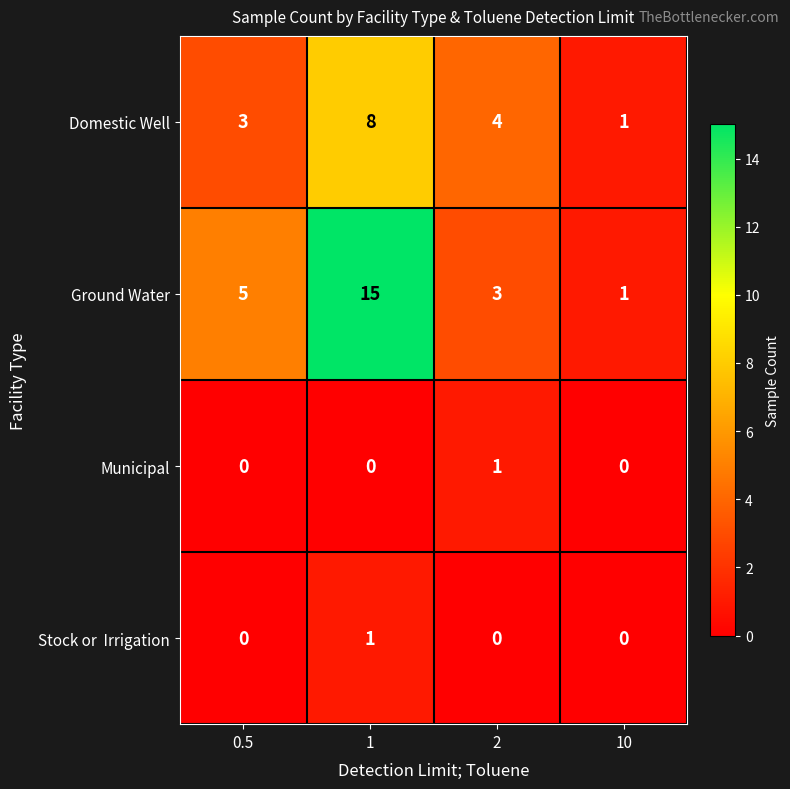

Rank the categories by Ground Water value from lowest to highest.

10, 2, 0.5, 1